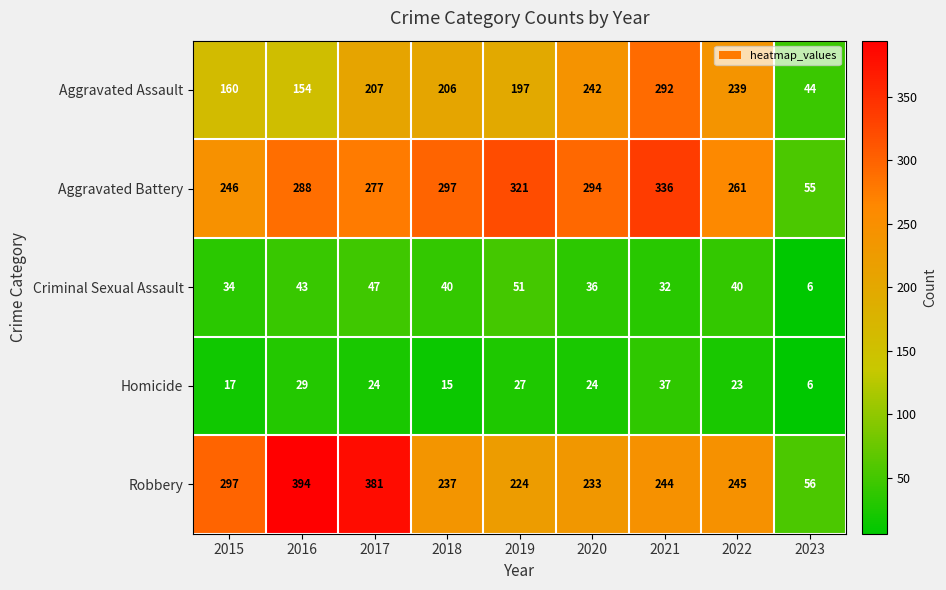

At which label is Aggravated Battery closest to 195?

2015